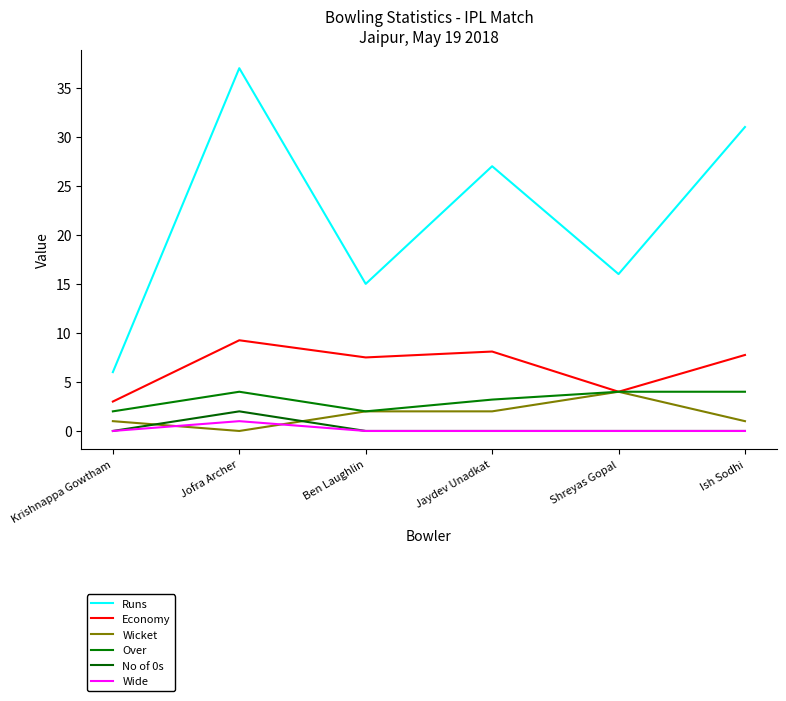

What is the minimum value for Runs?

6.0